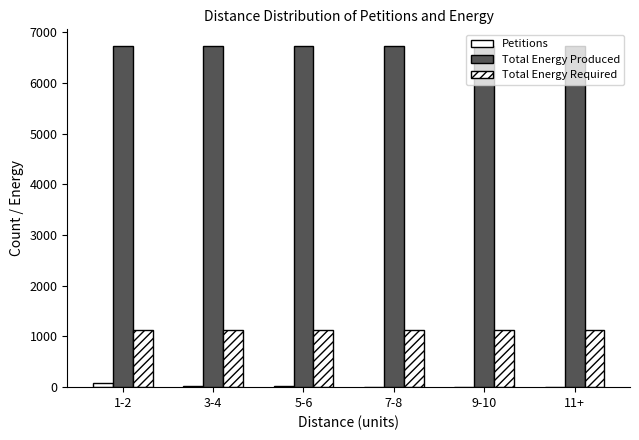

How many groups of bars are there?

6